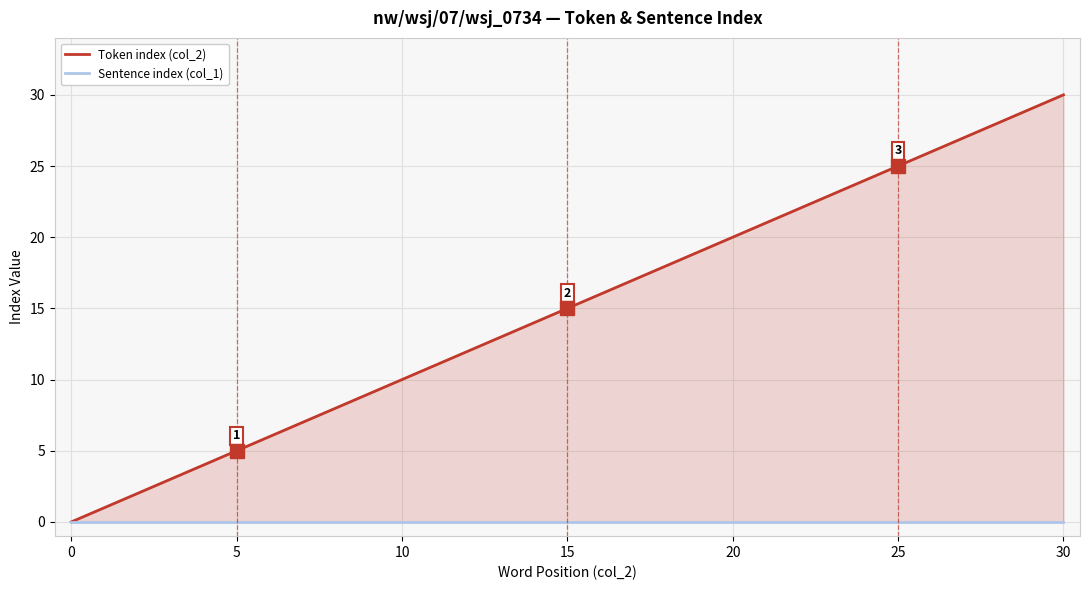

Which has a higher value, −5 or 18?

18